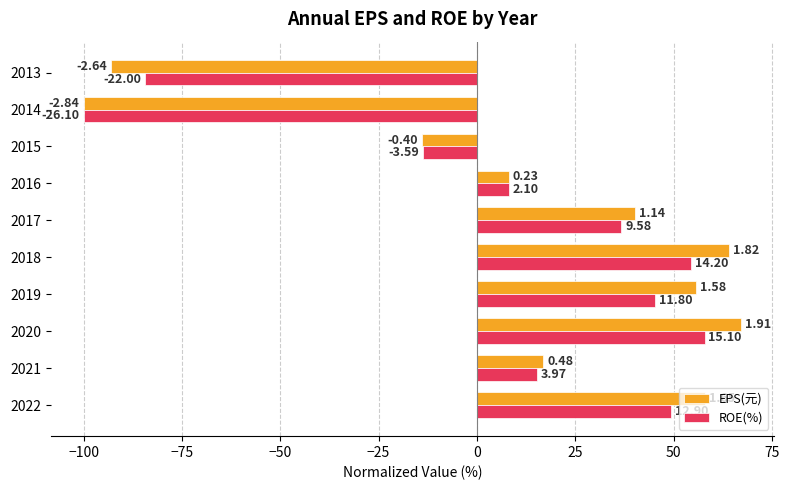

What are all the series names shown in the legend?

EPS(元), ROE(%)